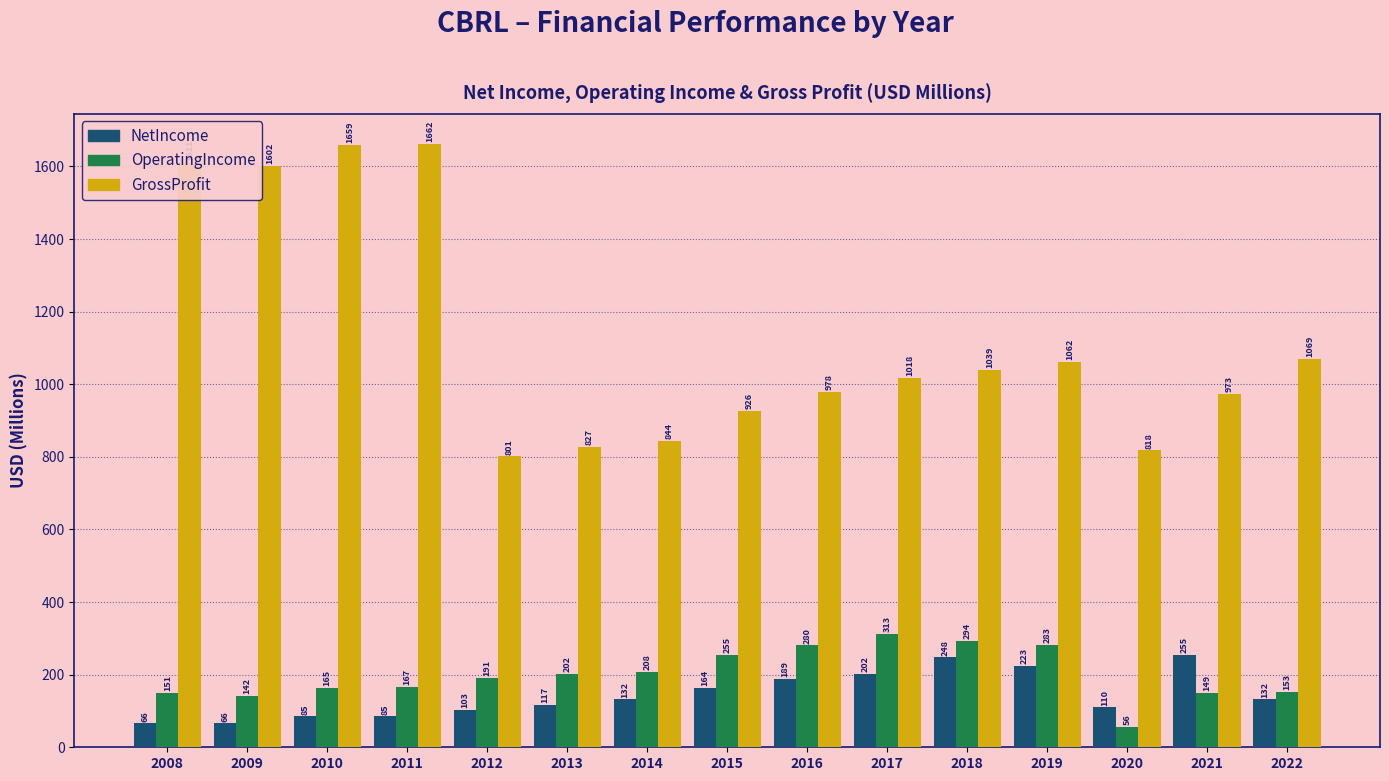

What is the minimum value shown in the chart?

56.2